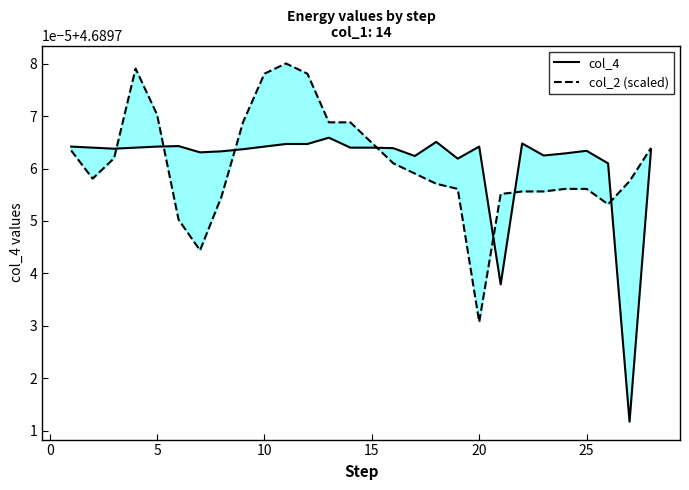

How many data points does each series have?

28